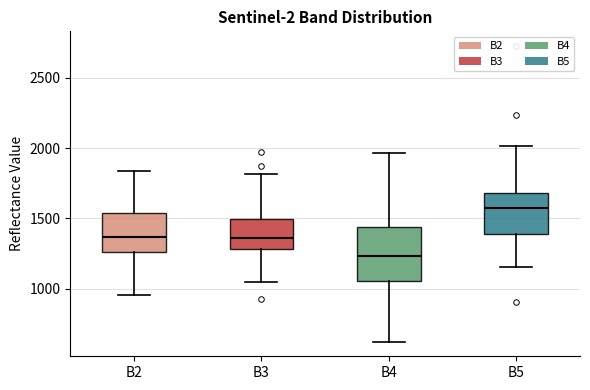

Which box is the tallest, from its lower edge to its upper edge?

B4